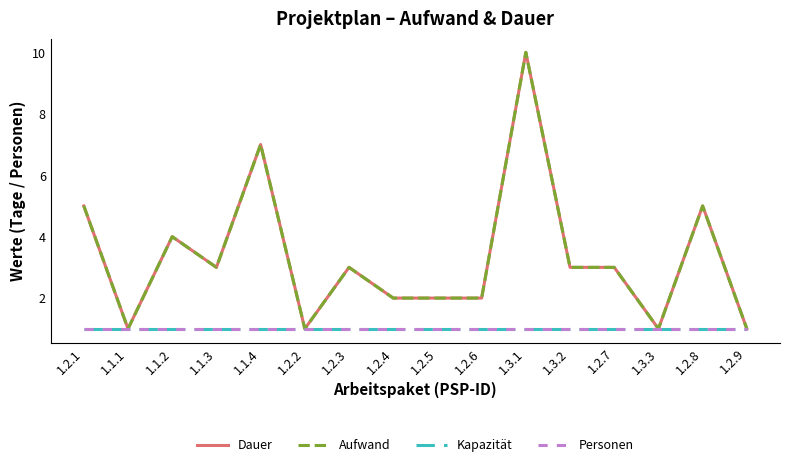

What position from the left is 1.2.8?

15